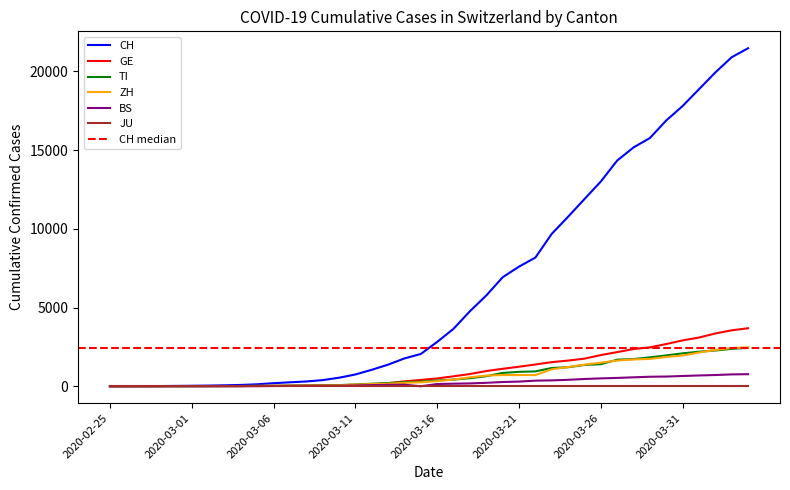

At which label does GE first exceed 497?

2020-03-17